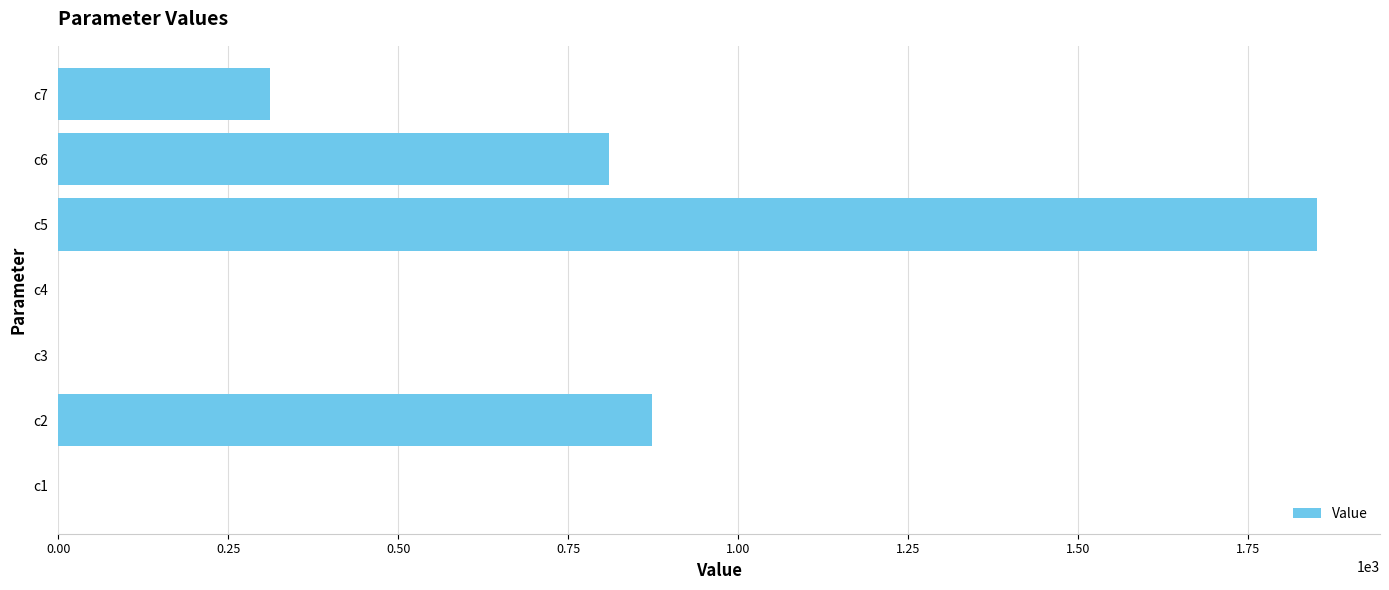

The value at c7 is 135.1. True or false?

False